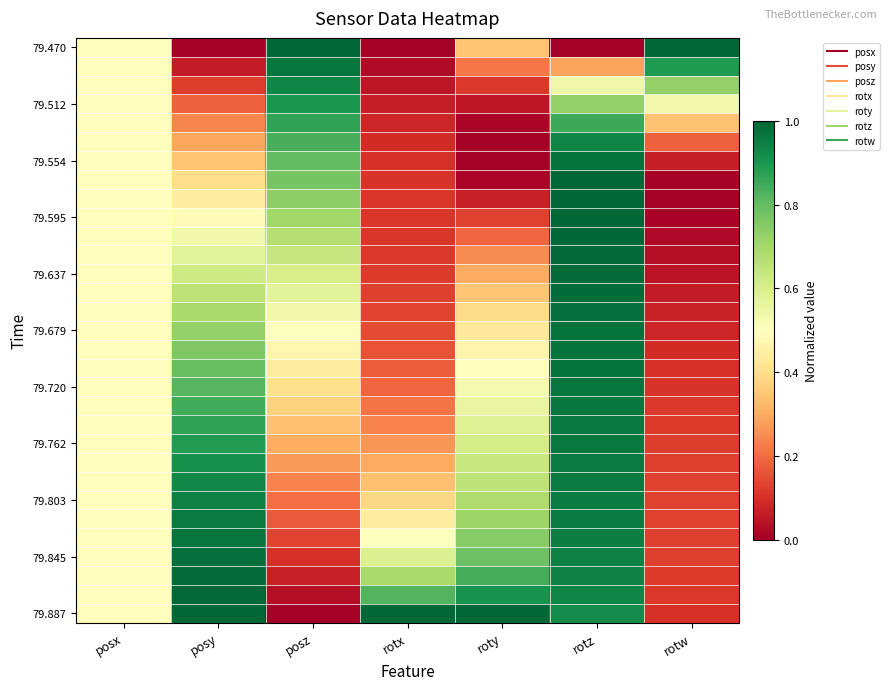

Count the number of categories in the chart.

7